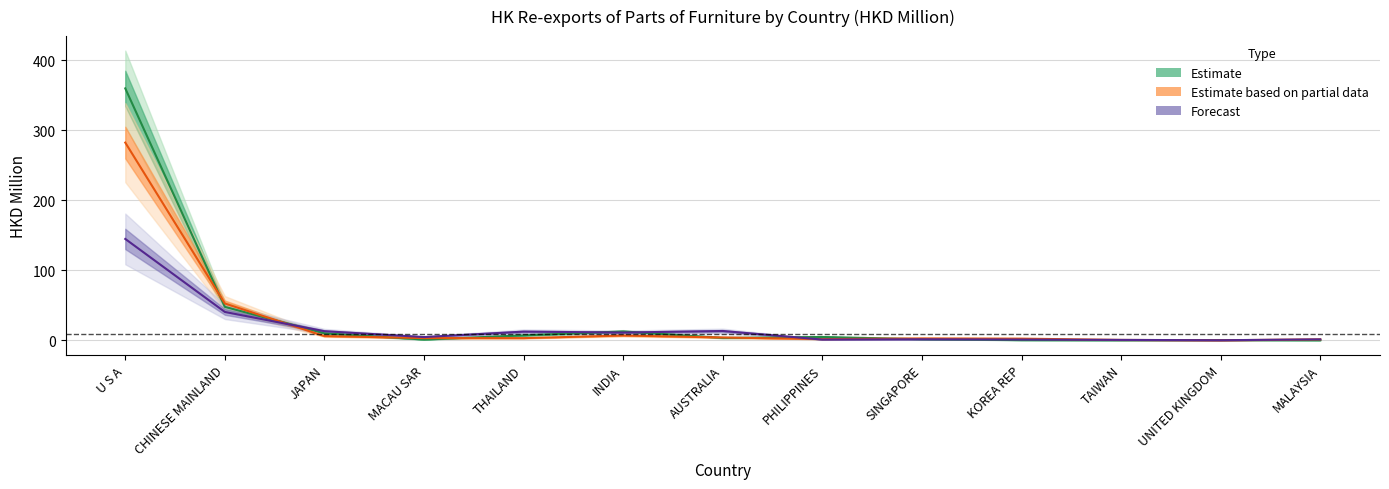

What is the difference between the maximum and minimum values in the 201812 Value series?

282.5